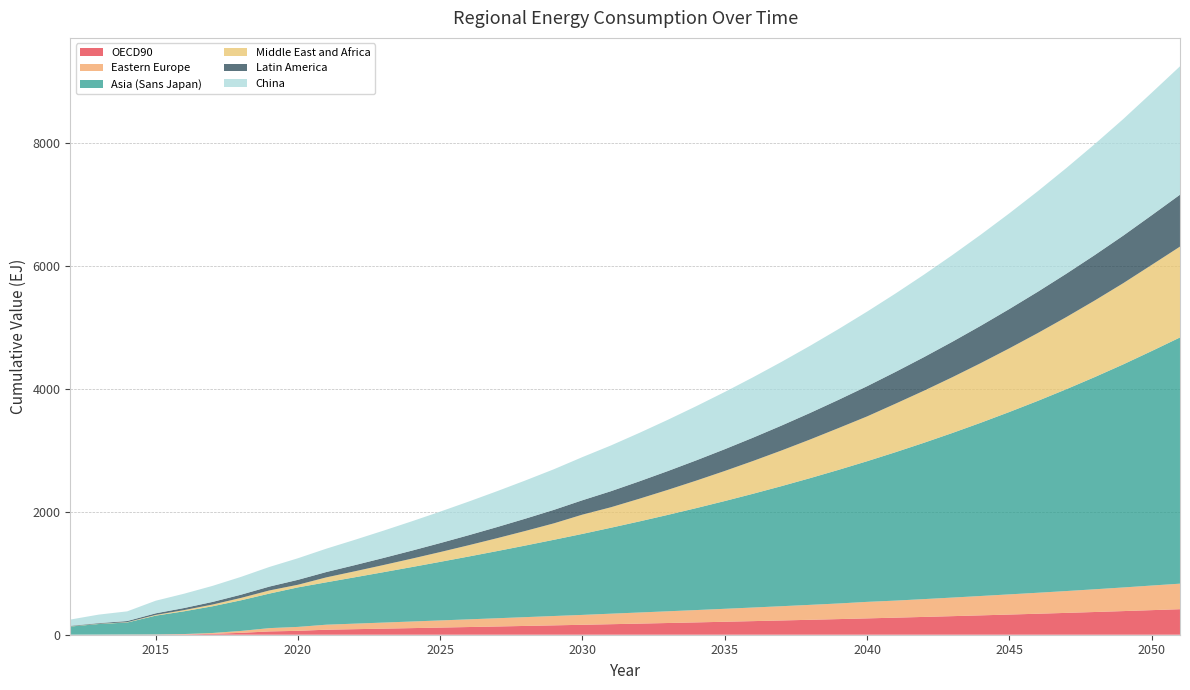

Reading right to left, what are all the values shown in this chart?

OECD90: 415.0	399.5	384.1	369.3	355.0	341.1	328.0	314.8	302.0	289.5	277.3	265.7	254.0	242.8	231.9	221.2	210.7	200.5	190.5	180.7	171.0	161.6	152.2	143.0	133.9	125.0	116.1	107.4	98.7	90.1	81.5	63.4	53.5	30.8	14.1	5.5	2.4	1.9	1.1	0.5
Eastern Europe: 415.0	399.9	384.1	369.3	355.0	341.1	328.0	314.8	302.0	289.5	277.3	268.4	254.0	242.8	231.9	221.2	210.7	200.5	190.5	180.7	171.0	160.6	152.2	143.0	133.9	125.0	116.1	107.4	98.7	90.1	81.5	63.8	53.9	30.8	14.1	5.5	2.4	1.9	1.1	0.5
Asia (Sans Japan): 4002.9	3811.5	3625.9	3449.4	3280.5	3119.0	2964.6	2817.0	2676.0	2541.3	2412.6	2286.2	2172.2	2060.0	1952.7	1850.0	1751.8	1657.6	1567.4	1480.7	1397.3	1317.1	1239.5	1164.6	1091.9	1021.2	952.3	885.0	818.8	753.7	689.3	642.5	561.7	498.1	434.2	370.0	305.0	194.7	172.2	132.2
Middle East and Africa: 1477.0	1399.9	1319.5	1244.7	1172.3	1102.4	1034.9	969.6	906.8	846.4	788.4	728.2	679.4	628.4	579.7	533.2	488.9	446.8	406.8	368.9	333.0	313.3	267.3	237.5	209.5	183.4	159.2	136.8	116.1	97.3	80.2	42.5	50.9	38.8	28.3	19.3	11.8	5.3	3.7	3.1
Latin America: 843.8	806.9	773.0	738.5	704.7	671.6	639.2	607.4	576.4	546.0	516.4	491.0	459.2	431.8	405.0	379.1	353.8	329.4	305.8	282.9	260.9	233.8	219.2	199.6	180.9	163.0	146.0	129.9	114.7	100.3	86.9	80.0	62.8	52.2	42.5	33.8	26.1	18.7	10.3	7.9
China: 2087.3	1990.9	1894.6	1804.1	1717.3	1634.2	1555.4	1480.9	1409.3	1340.5	1274.5	1212.3	1150.2	1091.8	1035.7	982.0	930.3	880.8	833.2	787.5	743.5	701.5	660.5	621.2	583.3	546.7	511.3	477.0	443.7	411.4	379.9	350.9	319.1	289.7	260.9	232.7	204.9	157.4	138.6	102.2